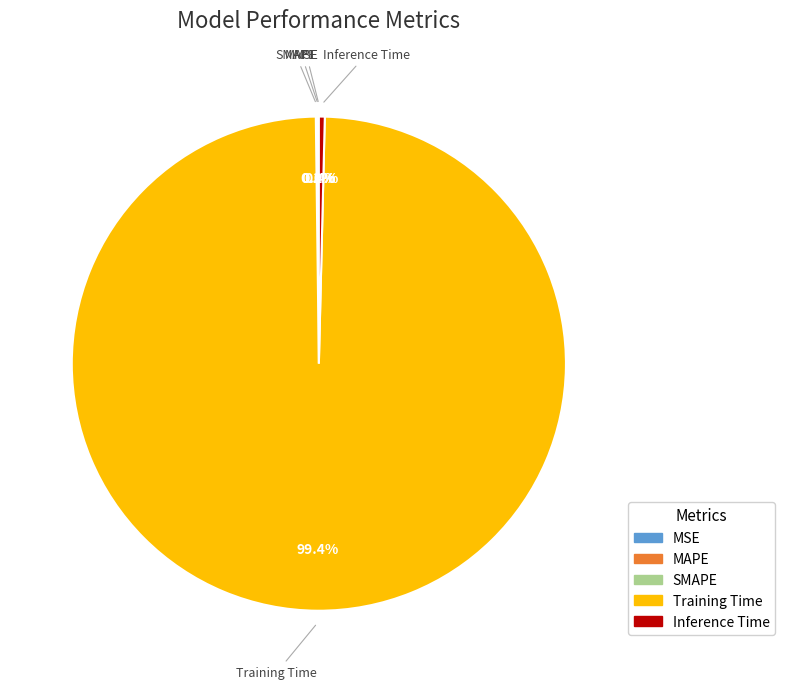

What percentage is NOT represented by Training Time?

0.6%